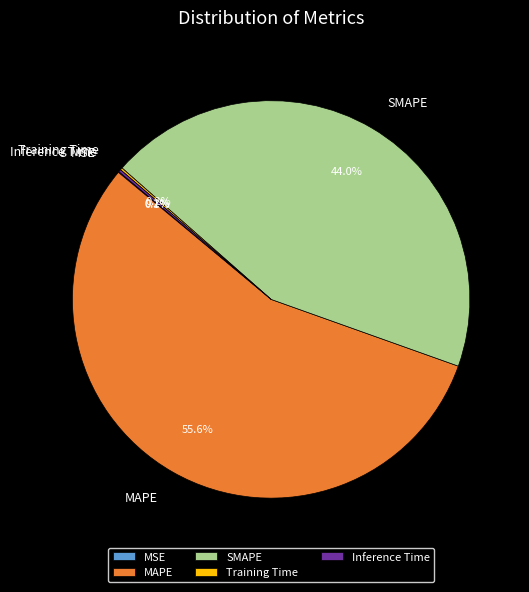

To the nearest percent, what is the average slice percentage?

20%